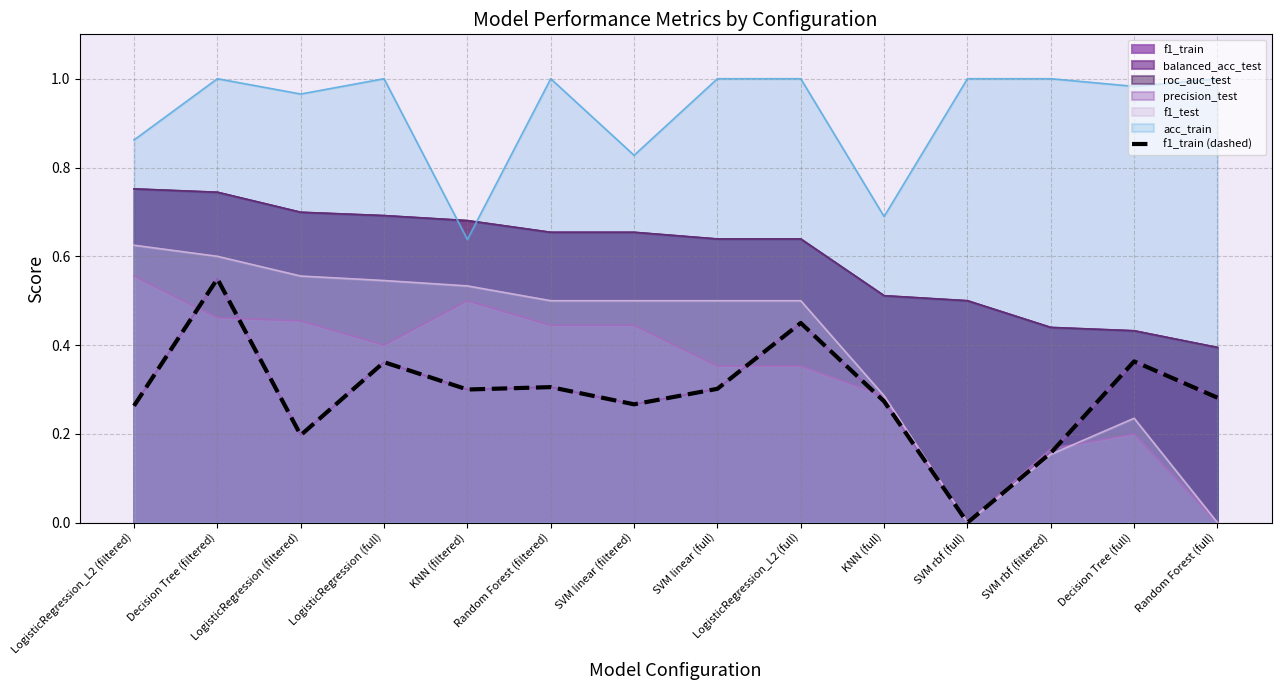

Is it true that the value at Decision Tree (filtered) is 0.4?

False